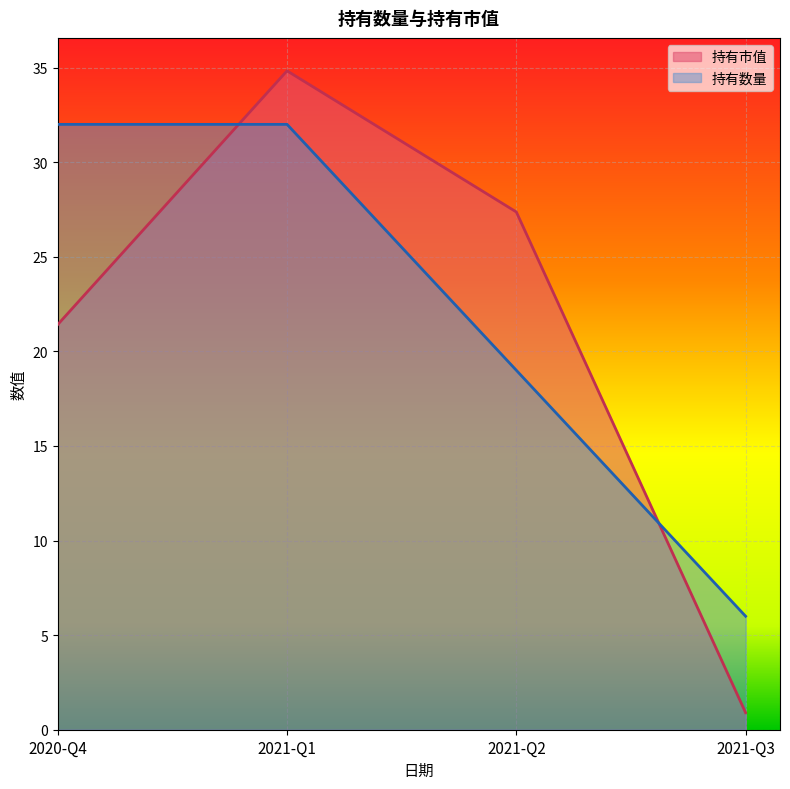

Reading left to right, extract all data points from this chart.

持有市值: 2020-Q4=21.4	2021-Q1=34.8	2021-Q2=27.4	2021-Q3=0.9
持有数量: 2020-Q4=32.0	2021-Q1=32.0	2021-Q2=19.0	2021-Q3=6.0